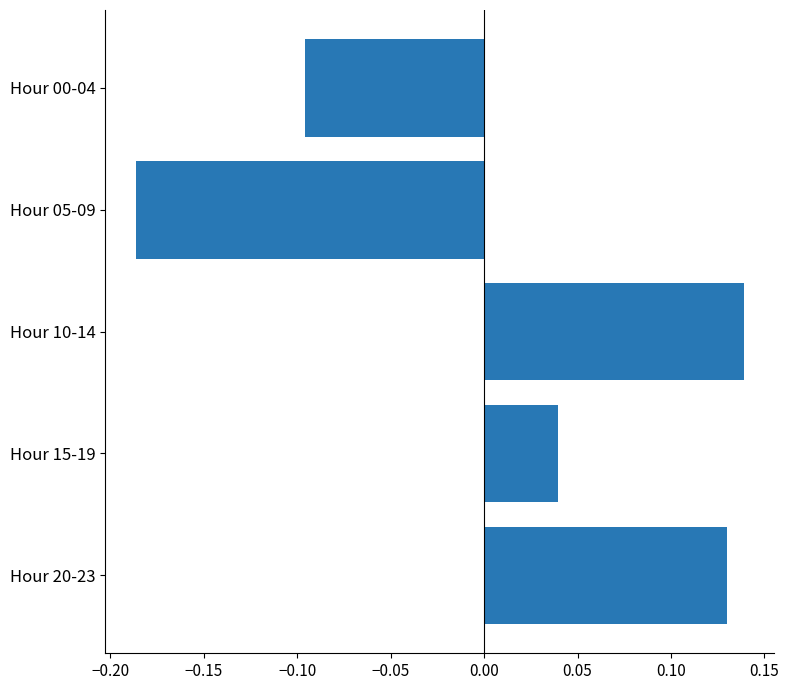

Rank the categories by value from highest to lowest.

Hour 10-14, Hour 20-23, Hour 15-19, Hour 00-04, Hour 05-09